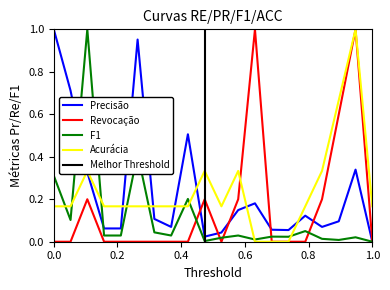

How many values in the Acurácia series exceed 0?

17